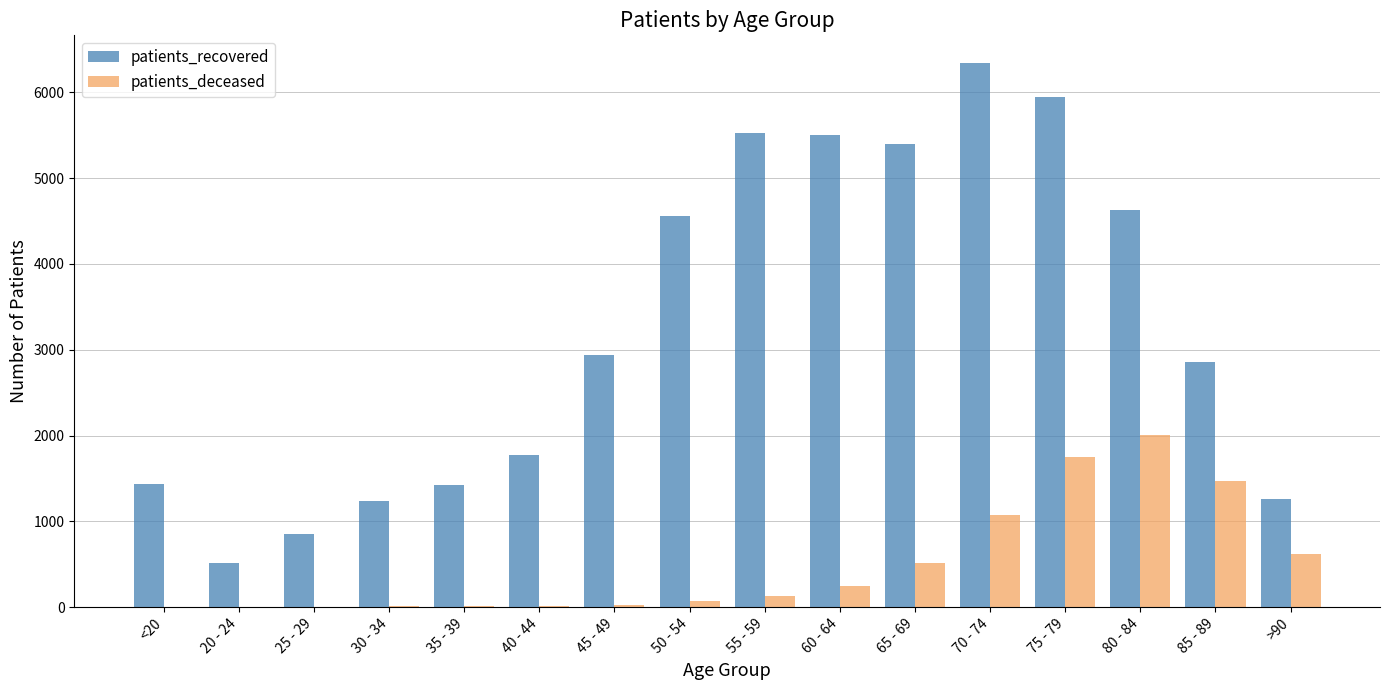

Does the chart contain stacked bars?

No